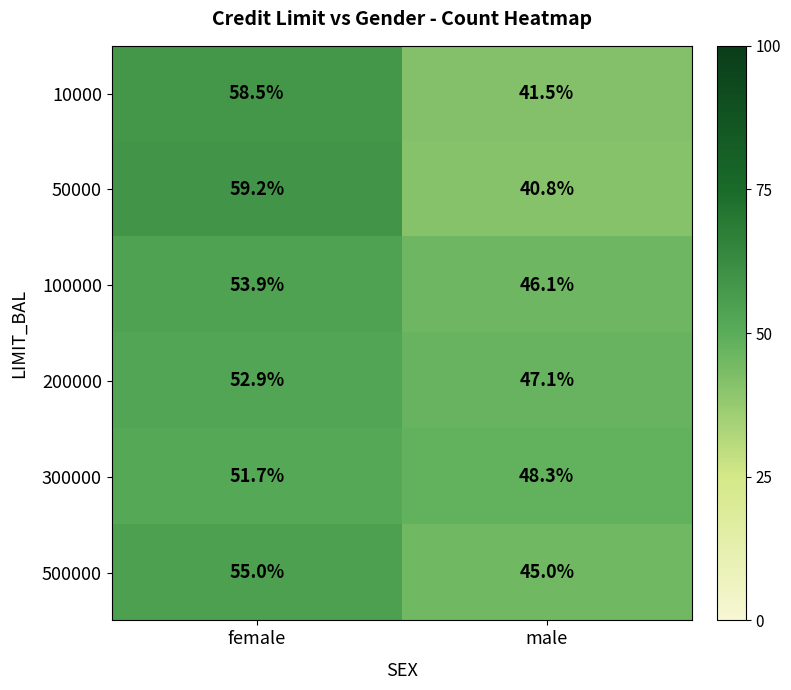

What is the total value across all series at female?

331.2